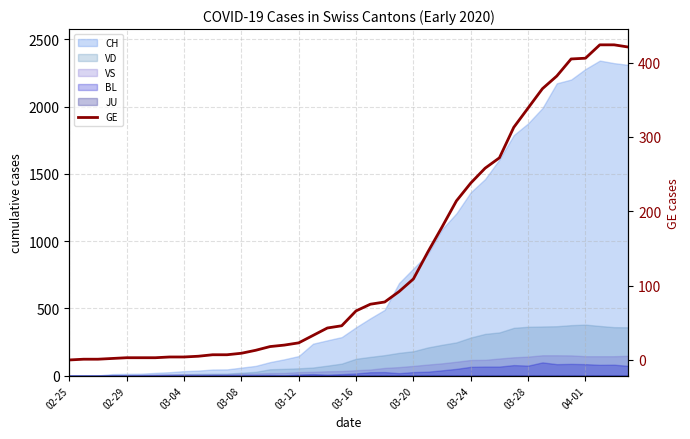

True or false: the data has more than 2 interior local peaks.

False